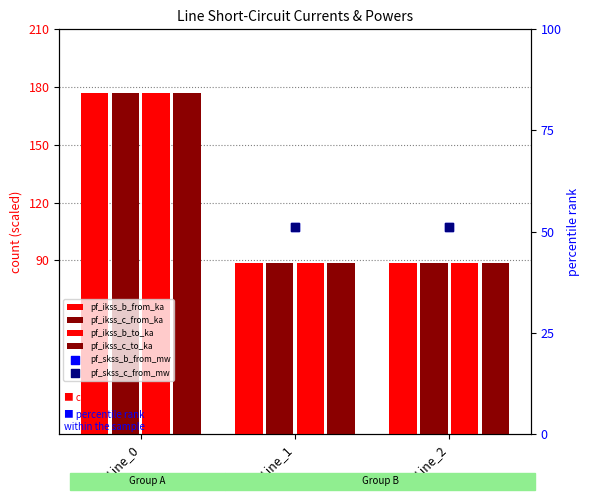

Is the value of pf_ikss_b_to_ka at Line_1 greater than the value of pf_skss_c_from_mw at Line_0?

No